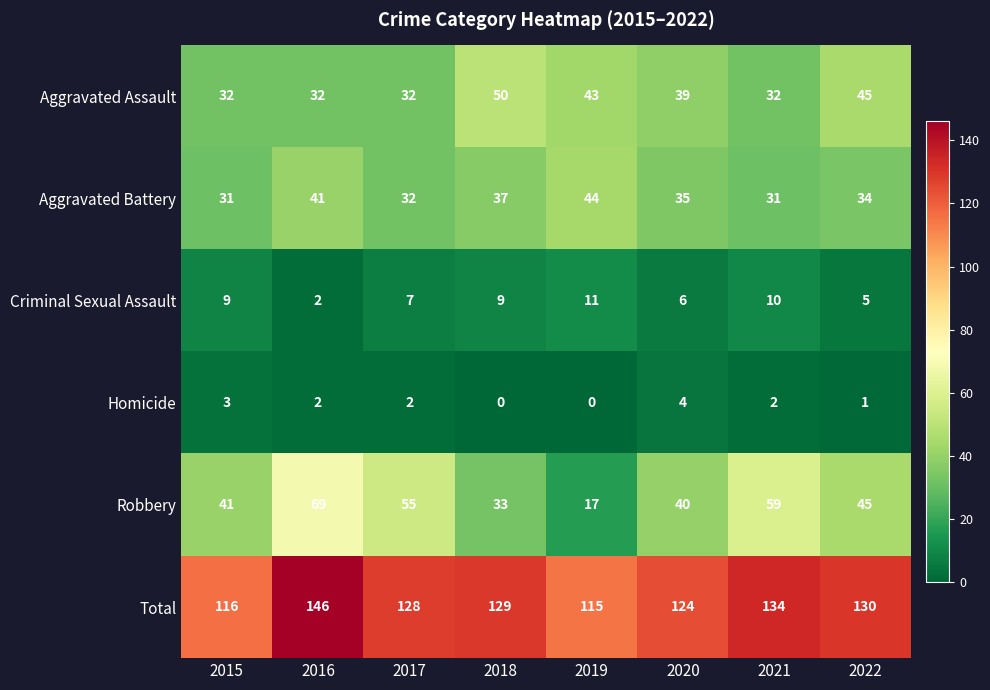

What is the total value across all series at 2018?

258